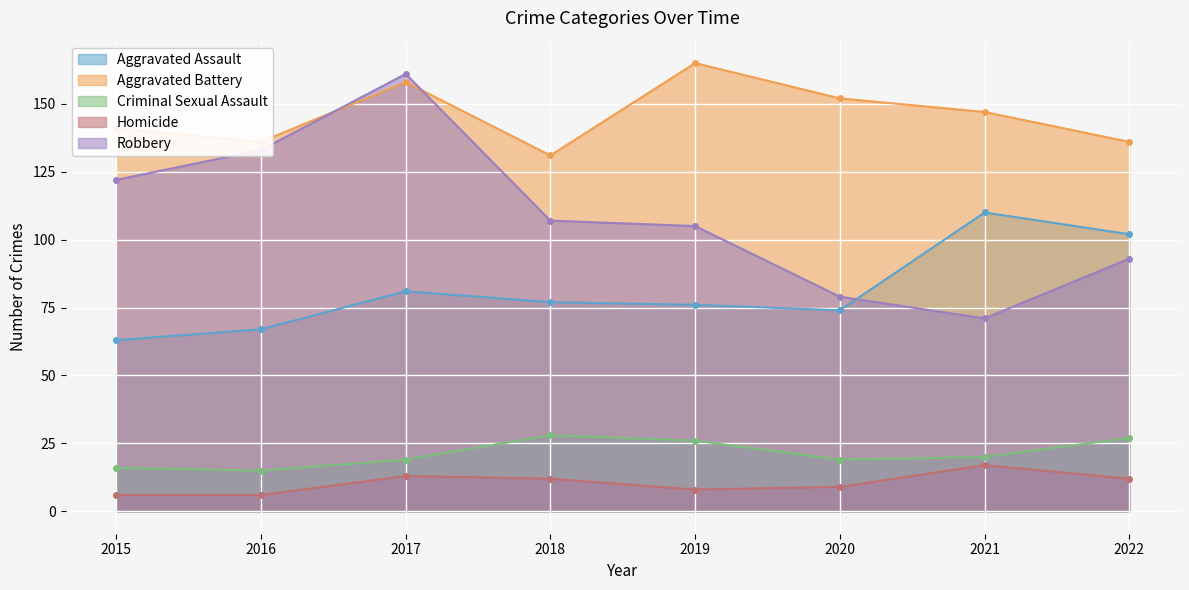

How many data points in Aggravated Battery are above 147?

3